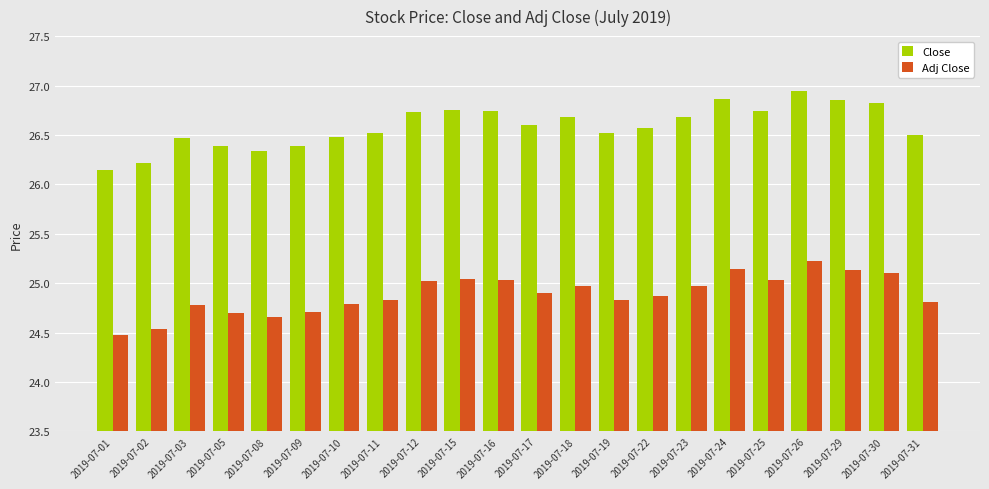

Rank the series by their maximum value, from highest to lowest.

Close, Adj Close